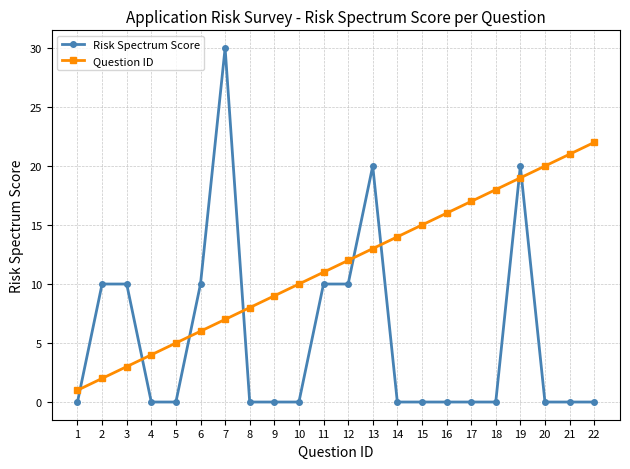

What is the value of the Question ID point at the 10th from the left?

10